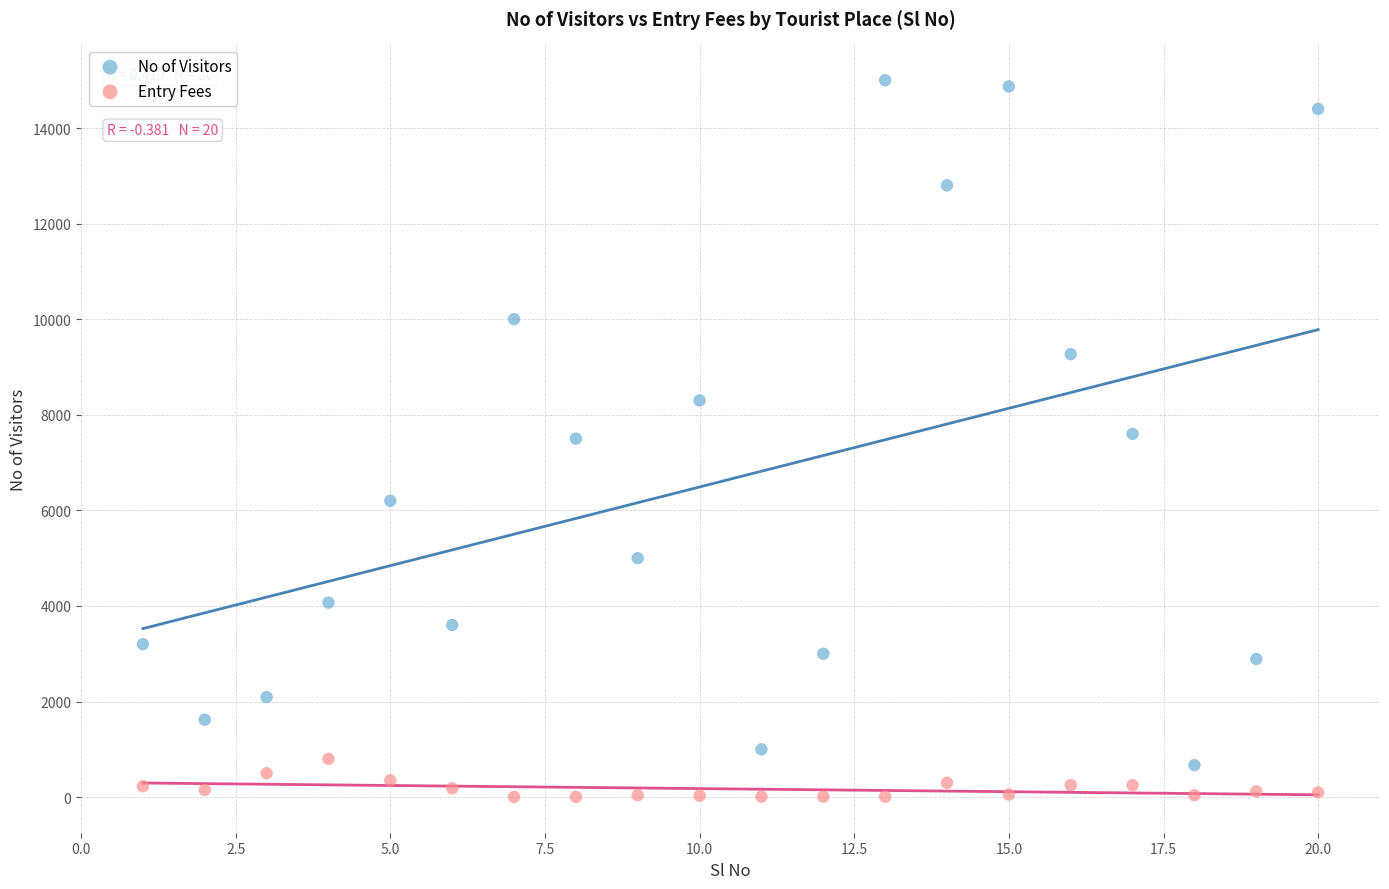

Which series has the largest Y range (max minus min)?

No of Visitors